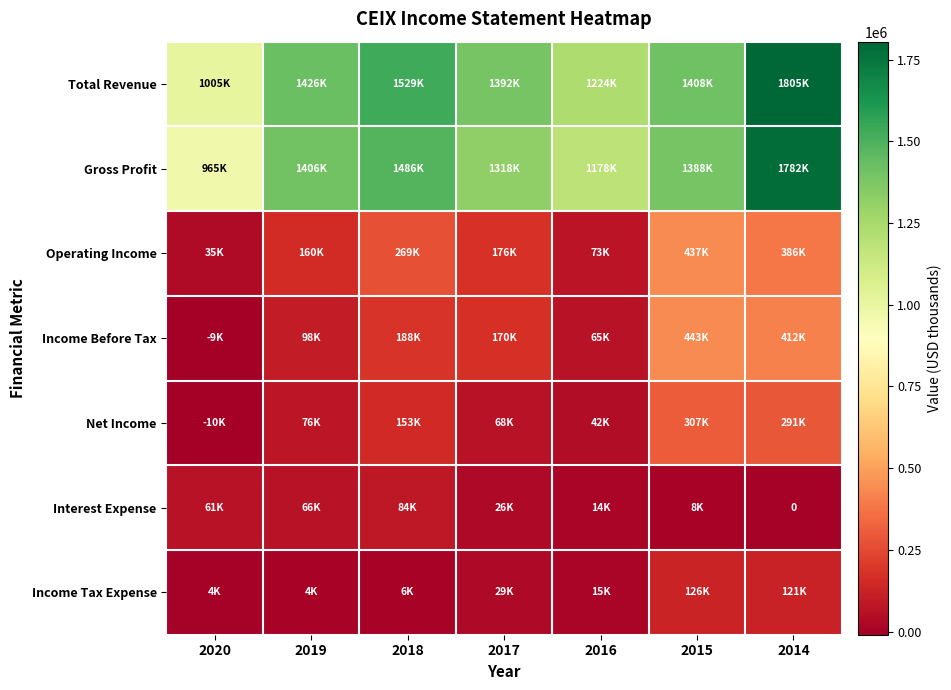

At which label does Income Tax Expense reach its minimum?

2020